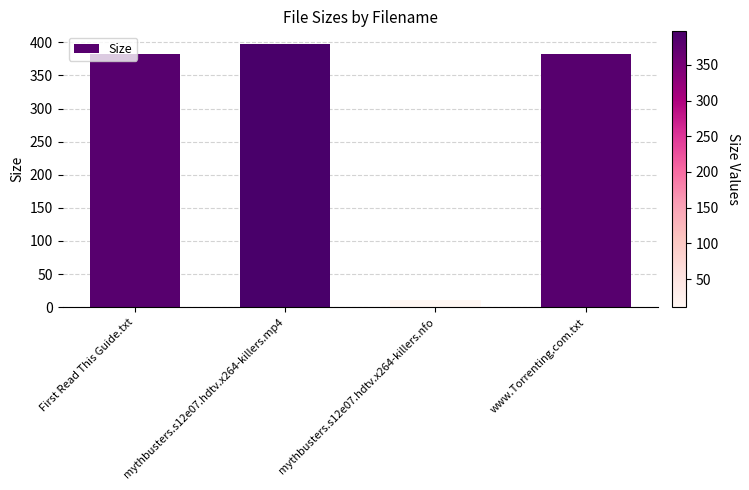

What is the label of the 3rd bar from the left?

mythbusters.s12e07.hdtv.x264-killers.nfo